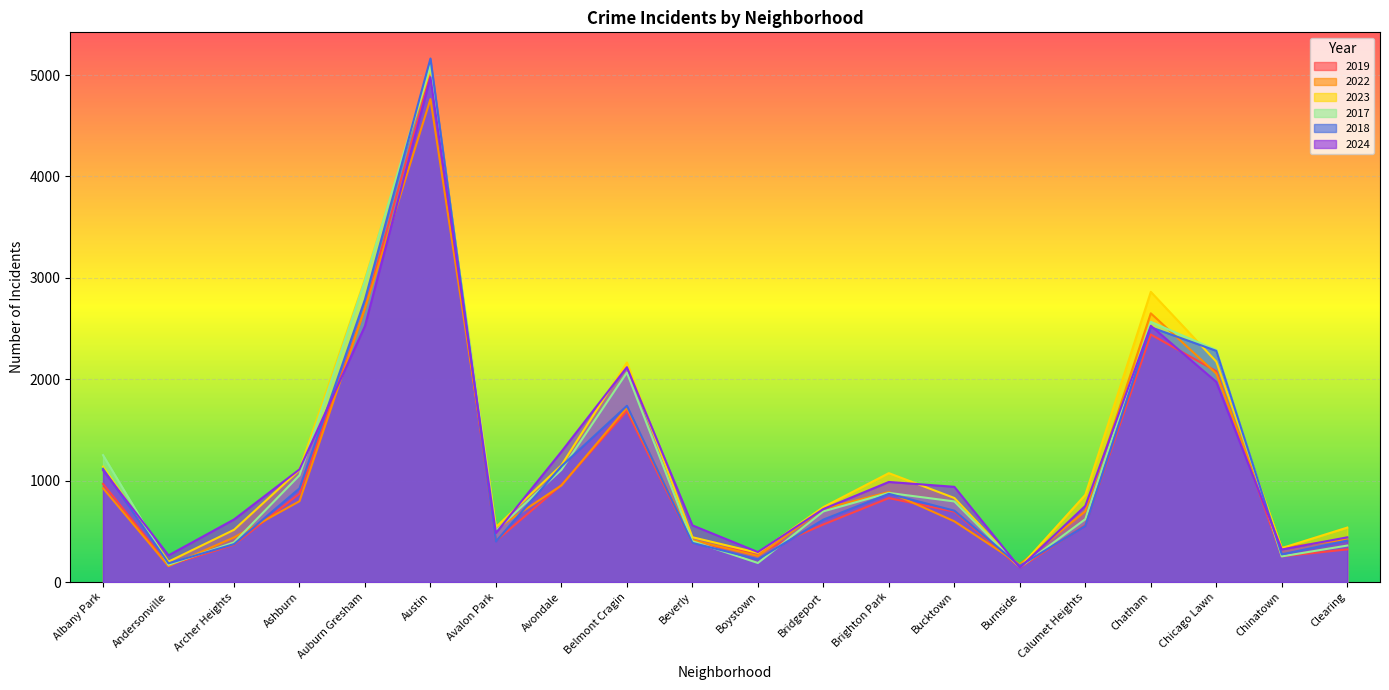

Reading left to right, extract all data points from this chart.

2019: 968	166	368	872	2700	5008	405	957	1687	385	287	568	828	694	142	561	2441	2079	253	322
2022: 926	157	440	797	2698	4763	522	953	1719	414	258	722	888	599	175	698	2650	2056	338	422
2023: 1138	201	515	1106	2988	5064	542	1152	2165	442	288	739	1074	829	146	860	2862	2174	335	537
2017: 1252	171	391	1053	2973	5096	508	1107	2066	403	188	697	879	795	145	620	2566	2288	253	360
2018: 1117	184	374	924	2787	5163	401	1142	1738	386	224	616	870	704	160	554	2513	2280	273	409
2024: 1104	263	617	1111	2525	4978	484	1286	2119	559	296	720	987	939	140	751	2527	1974	321	441